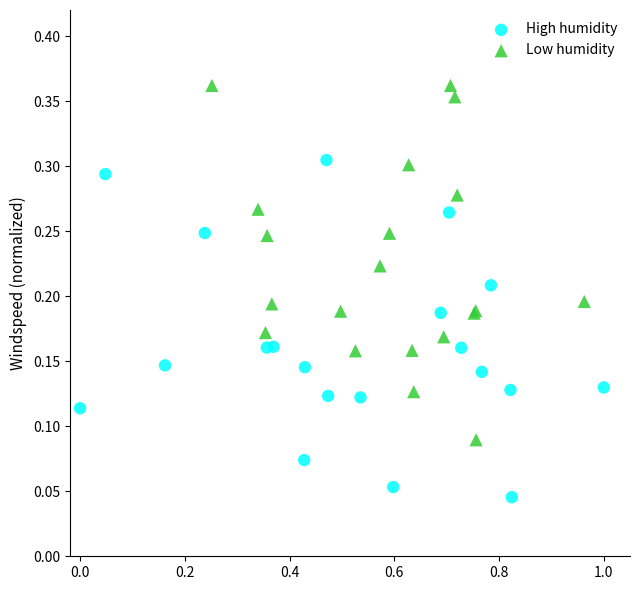

Which series contains the highest Y value?

Low humidity